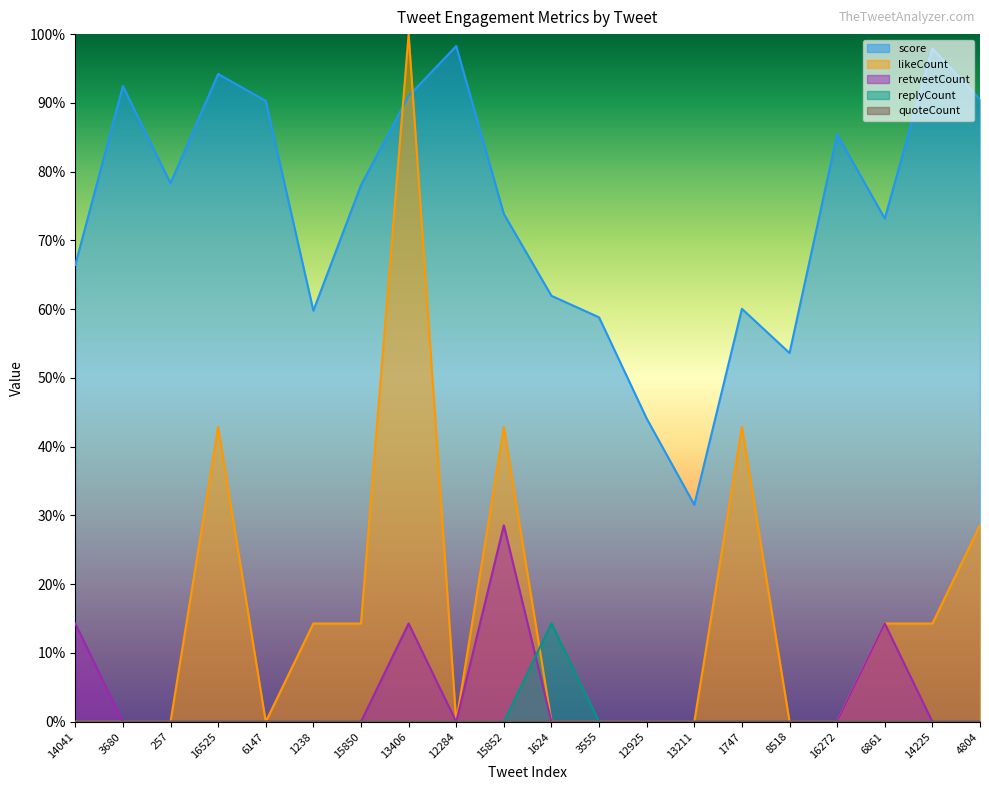

Rank the series by their maximum value, from lowest to highest.

replyCount, retweetCount, score, likeCount